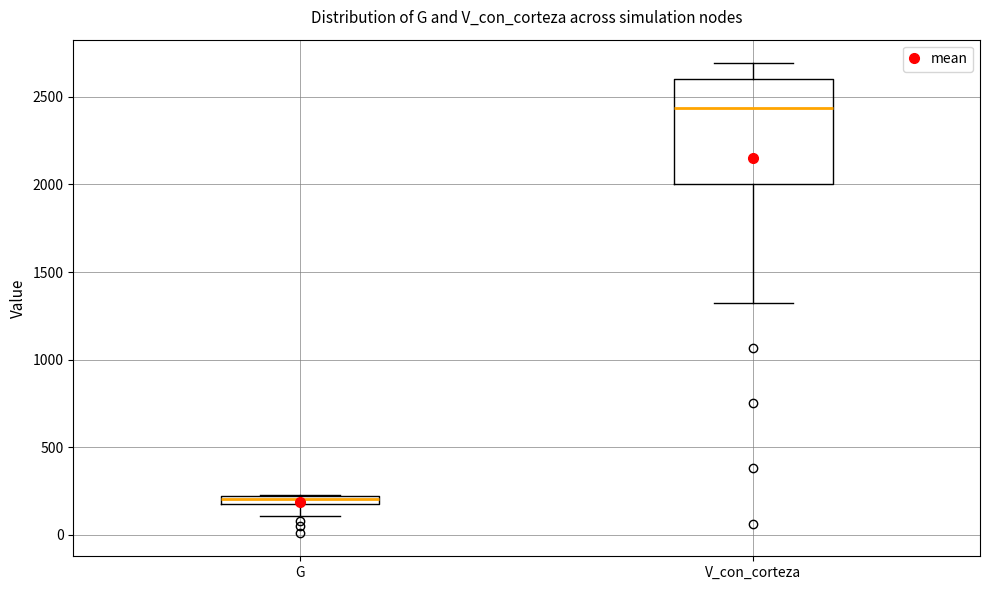

Where is the upper edge of the box for G on the y-axis? The values are not printed on the chart, so give them approximately, as read against the axis.

200